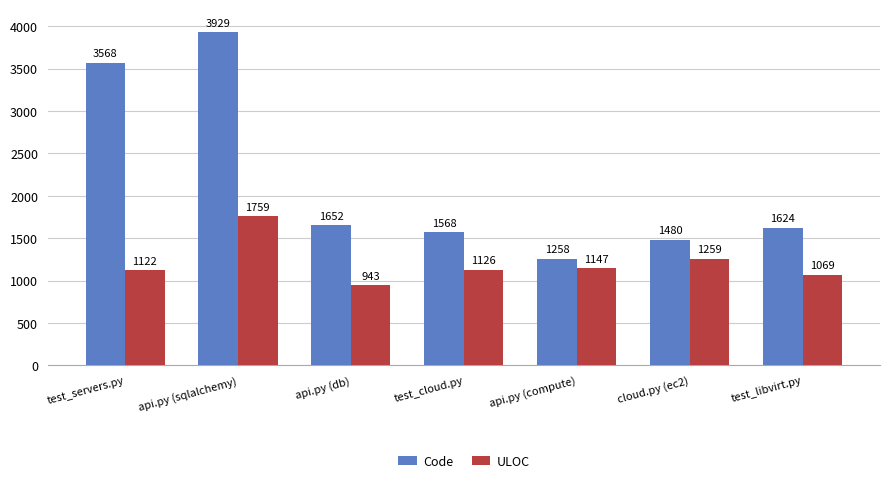

What is the average value of the ULOC series?

1204